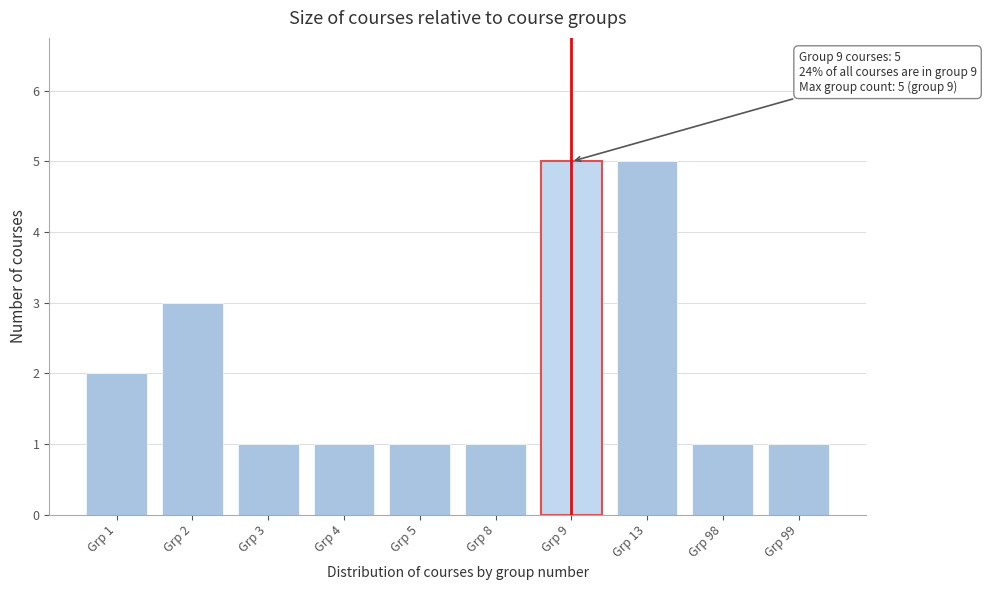

Reading right to left, extract all data points from this chart.

1	1	5	5	1	1	1	1	3	2